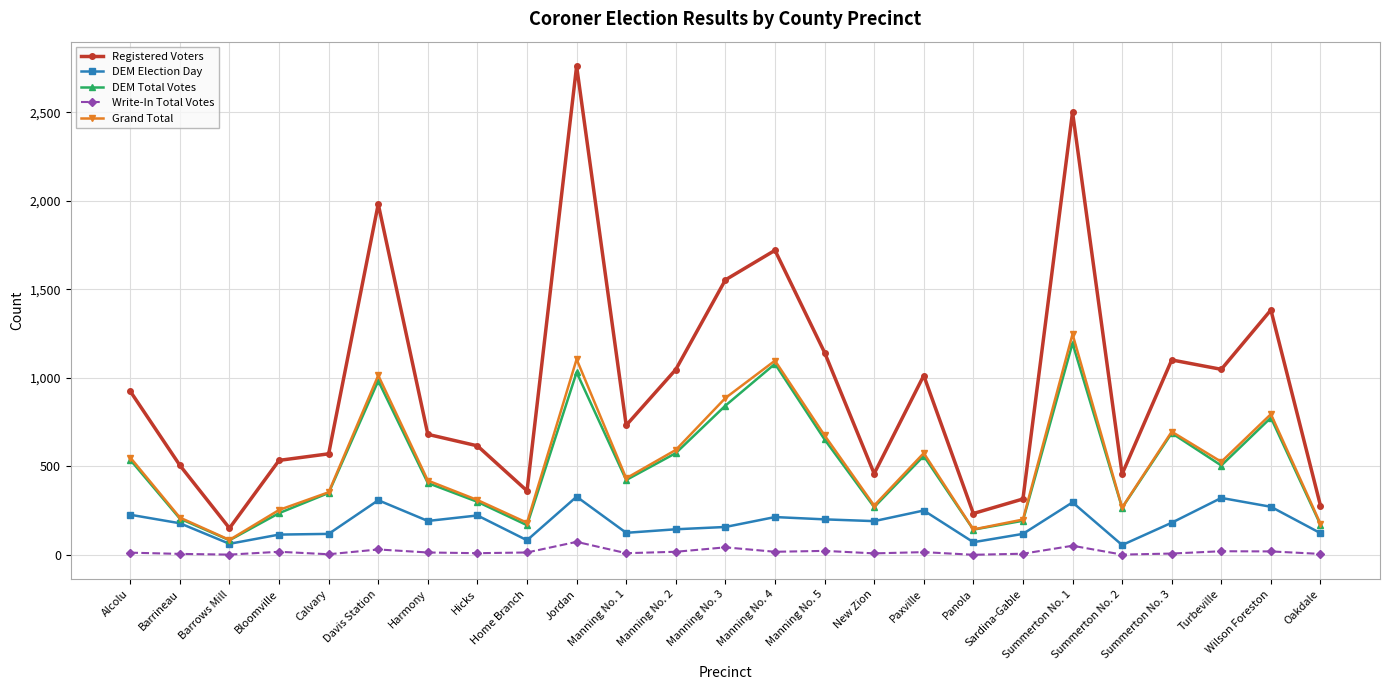

What is the average value of the Write-In Total Votes series?

18